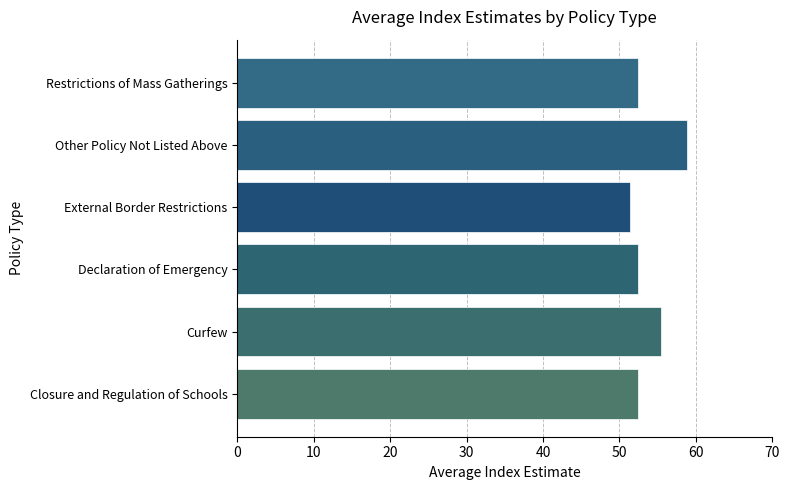

What is the difference between the second highest and minimum values?

4.0